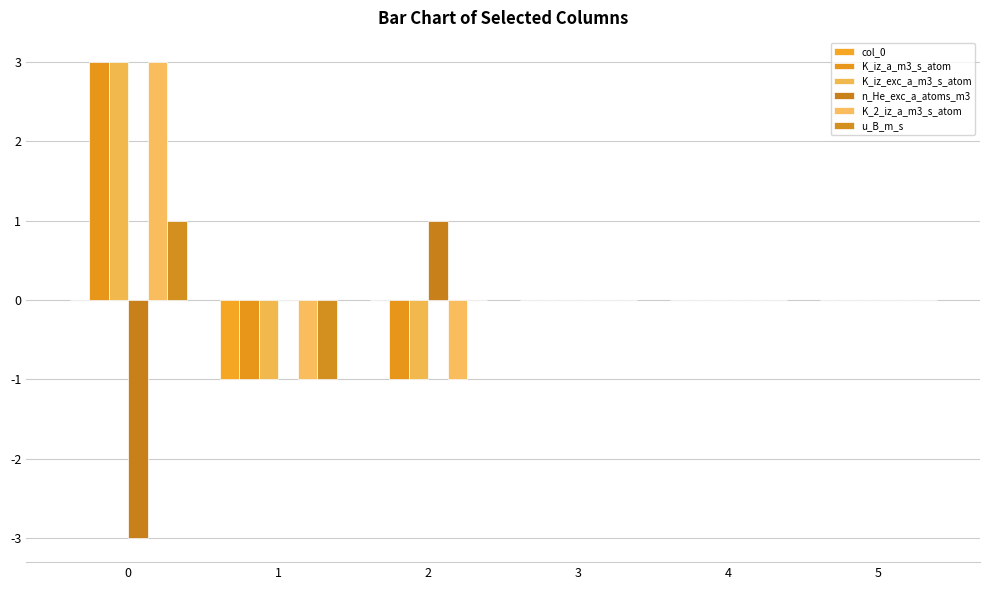

How many groups of bars are there?

6